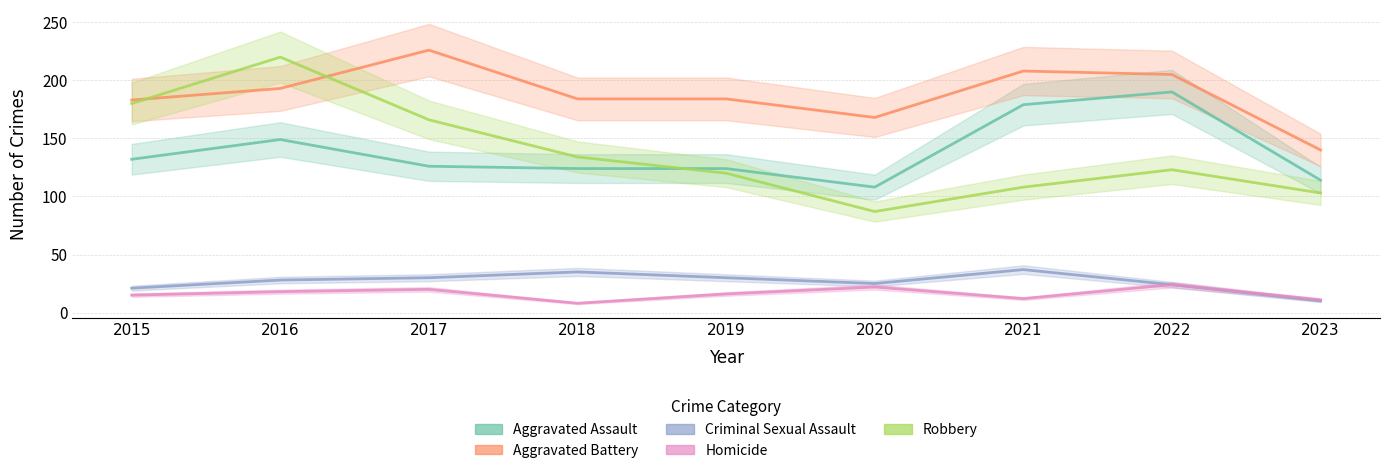

True or false: Robbery and Homicide intersect in this chart.

False